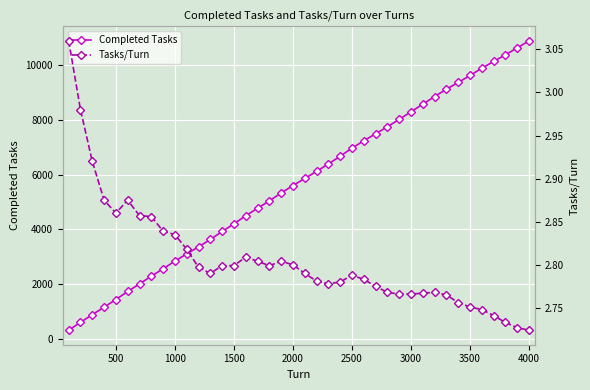

True or false: Completed Tasks has more than 0 interior local peaks.

False